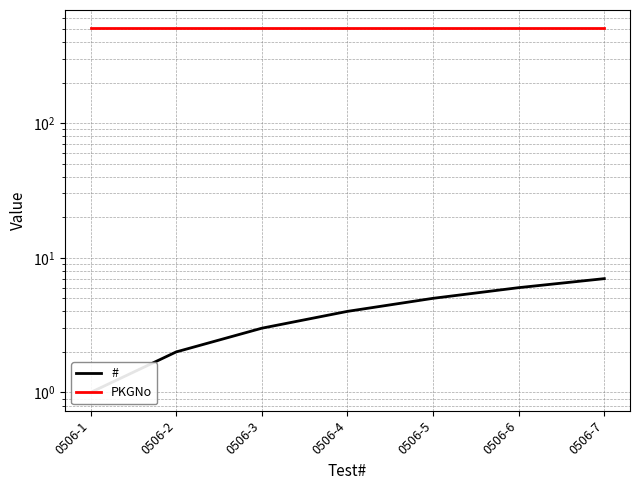

How many categories are shown in the chart?

7